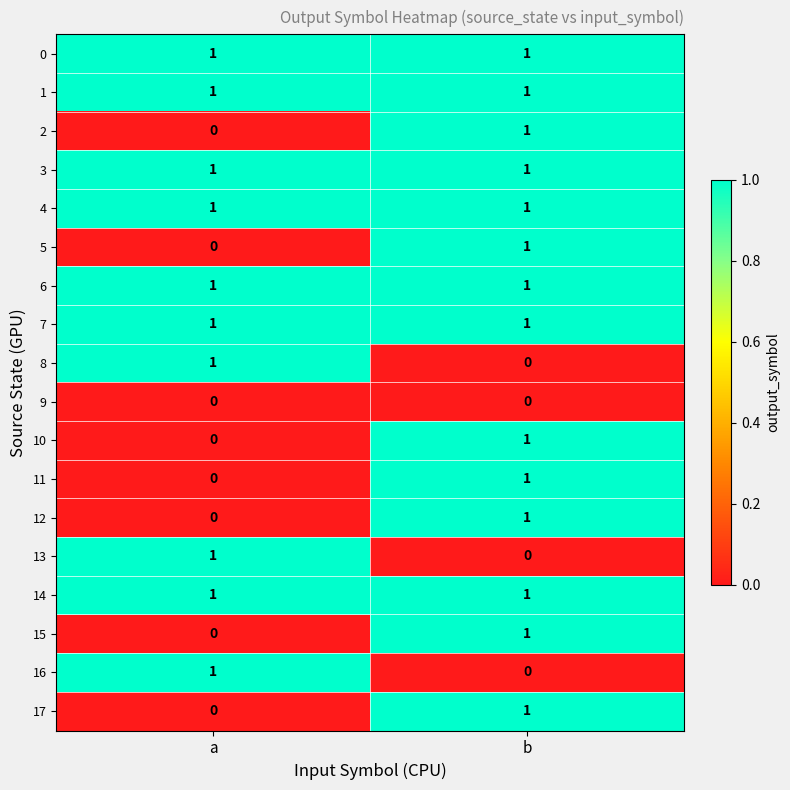

How many categories are shown in the chart?

2